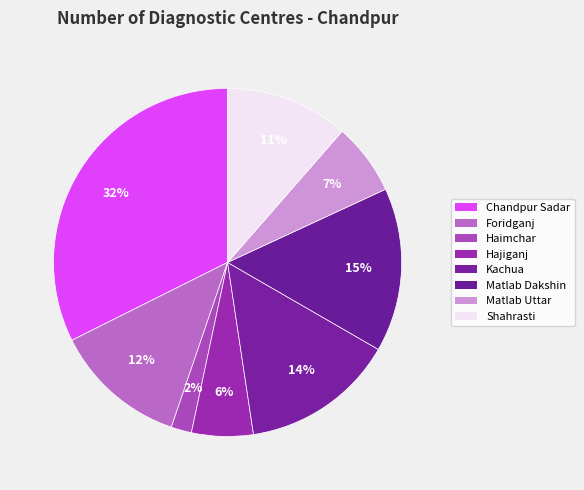

To the nearest percent, what percentage of the pie is Foridganj?

12%